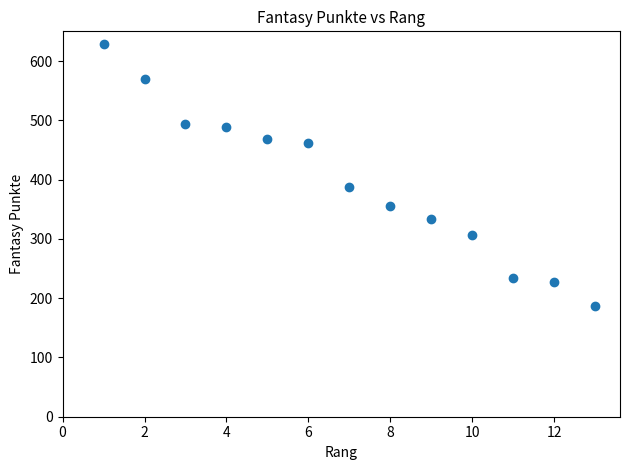

What Y value in the scatter plot is closest to 407?

387